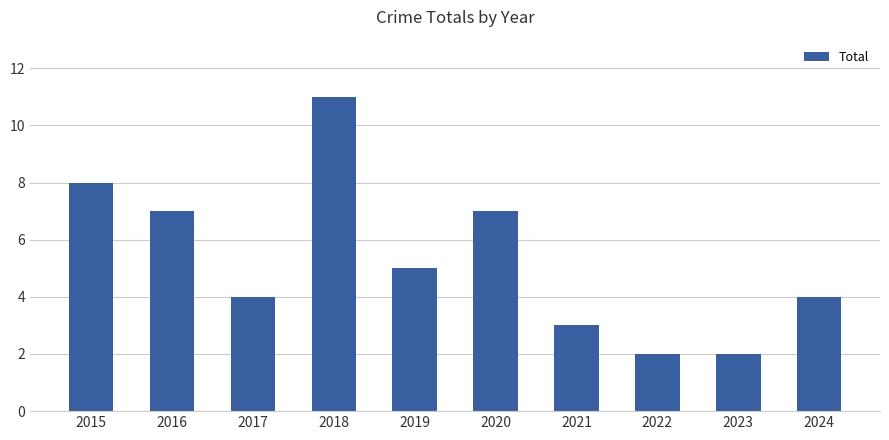

What is the sum of the values at 2017 and 2021?

7